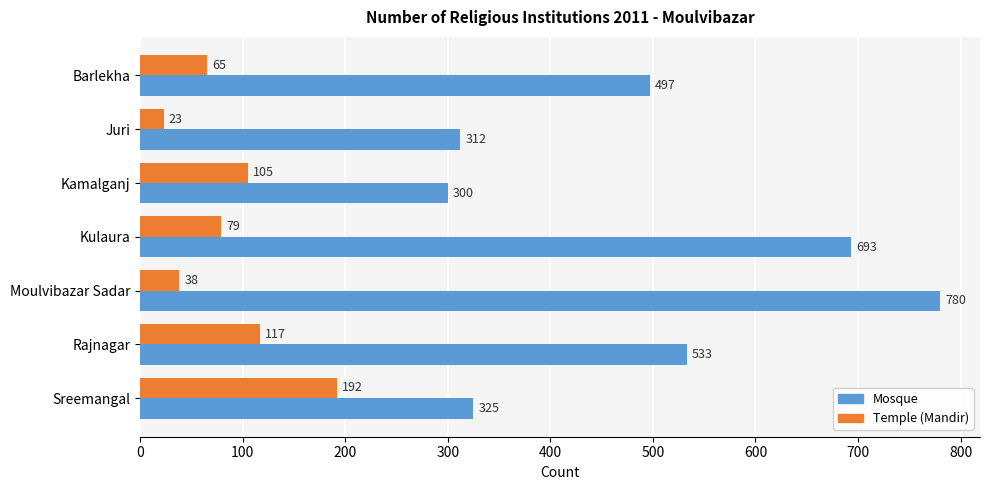

Is it true that Temple (Mandir) equals 79 at Kulaura?

True